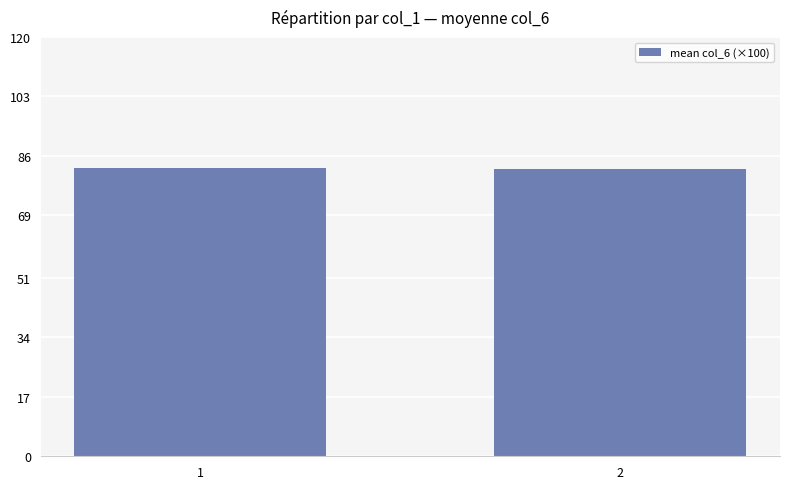

What is the sum of the values at 2 and 1?

165.0